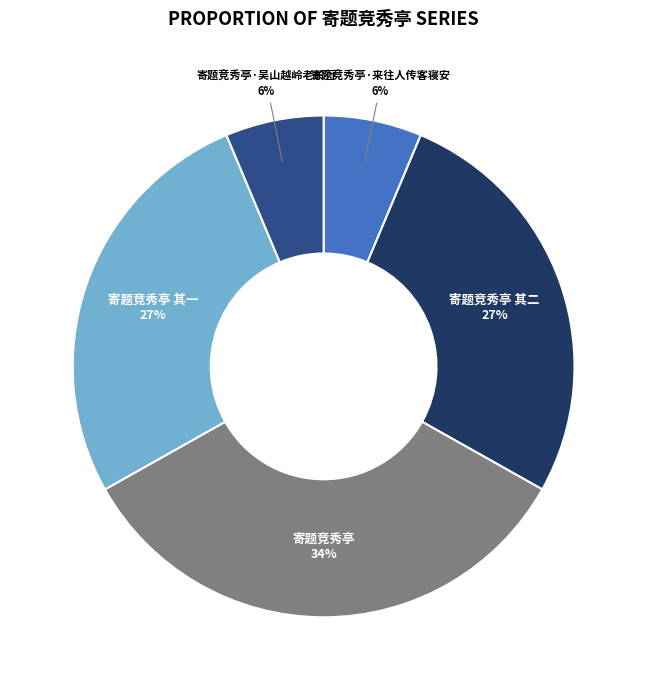

What is the largest slice in the pie chart?

寄题竞秀亭